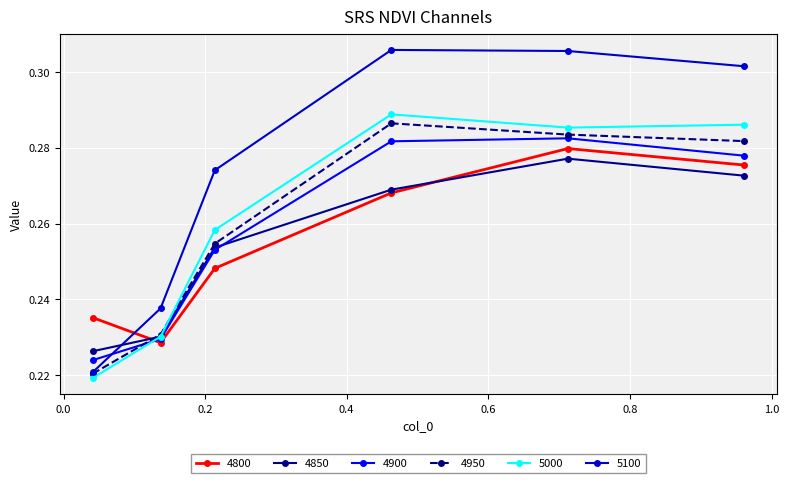

Does the chart have visible grid lines?

Yes